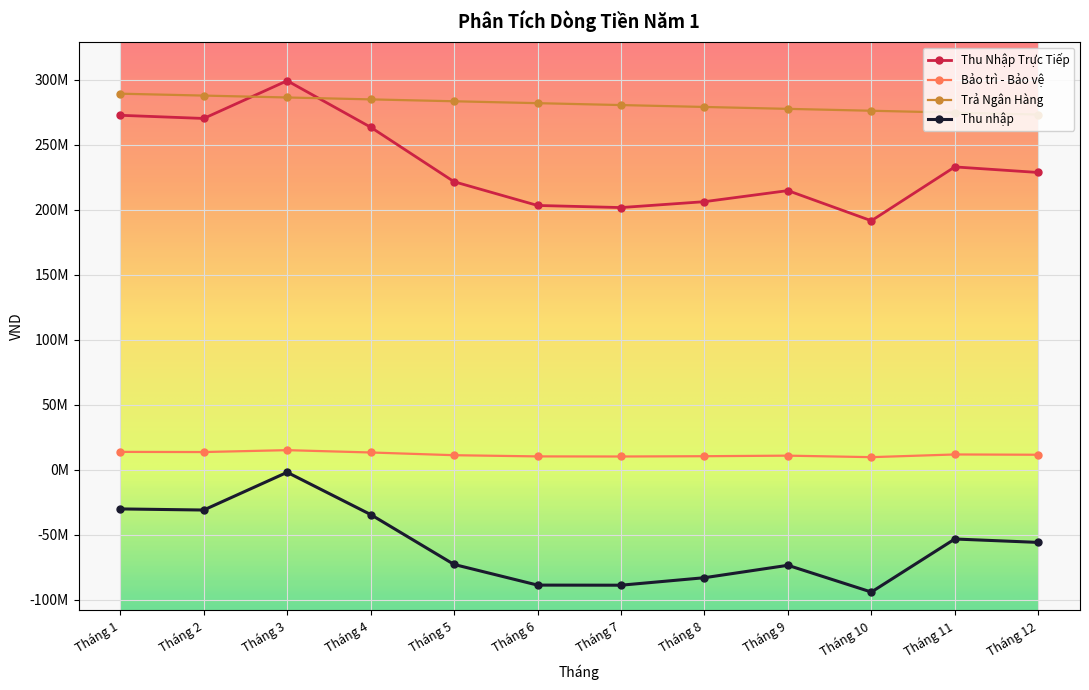

Is this an area chart (filled region under the line)?

No